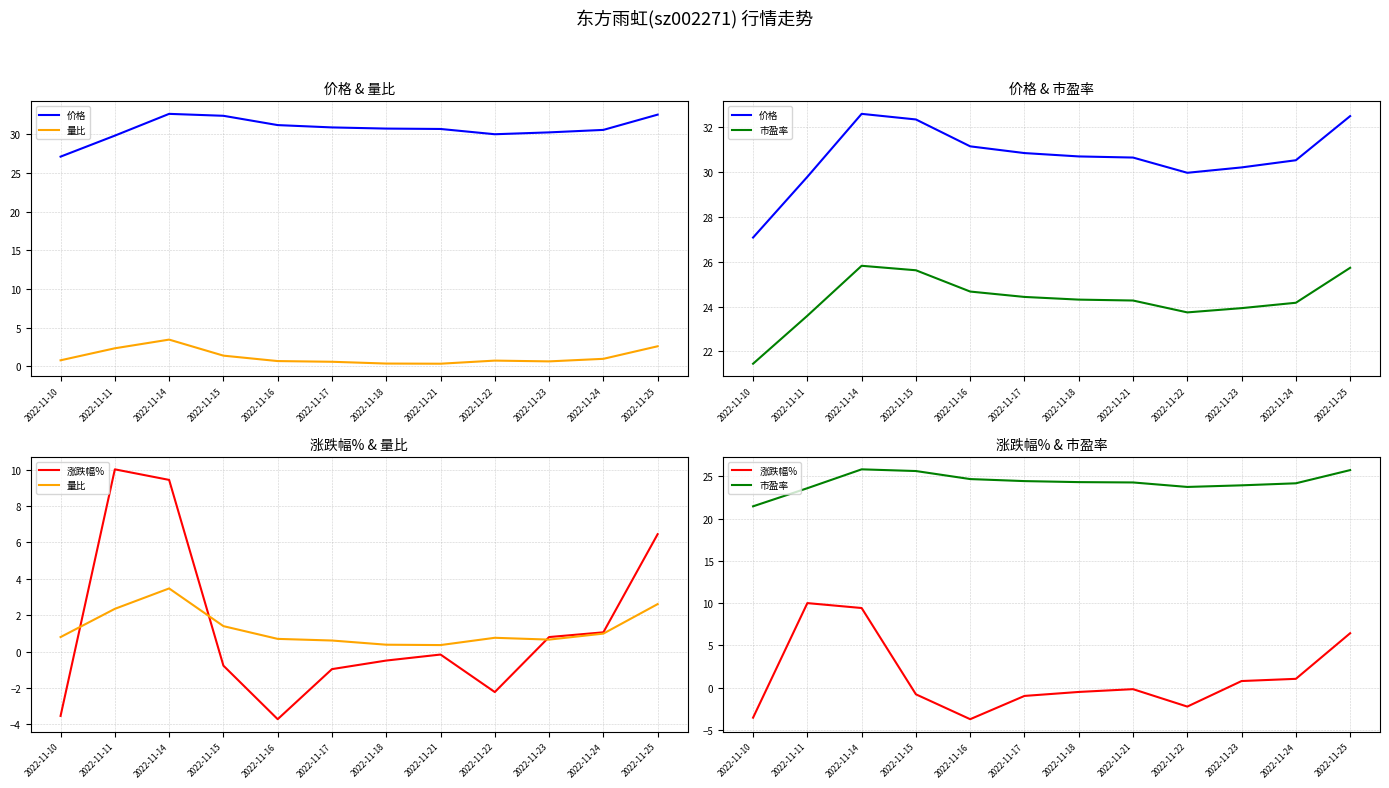

Which label corresponds to the largest value in the chart?

2022-11-14